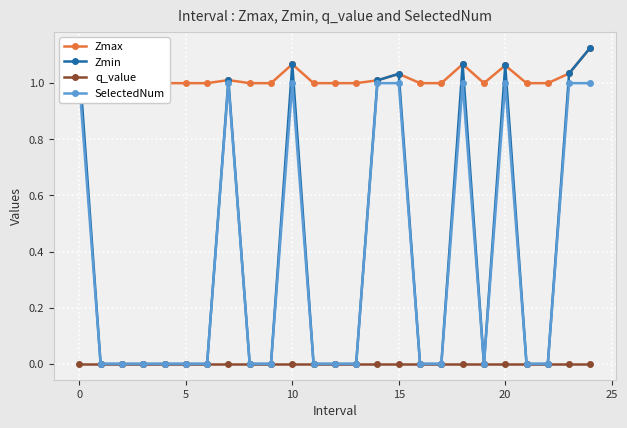

How many values in the SelectedNum series exceed 0?

9